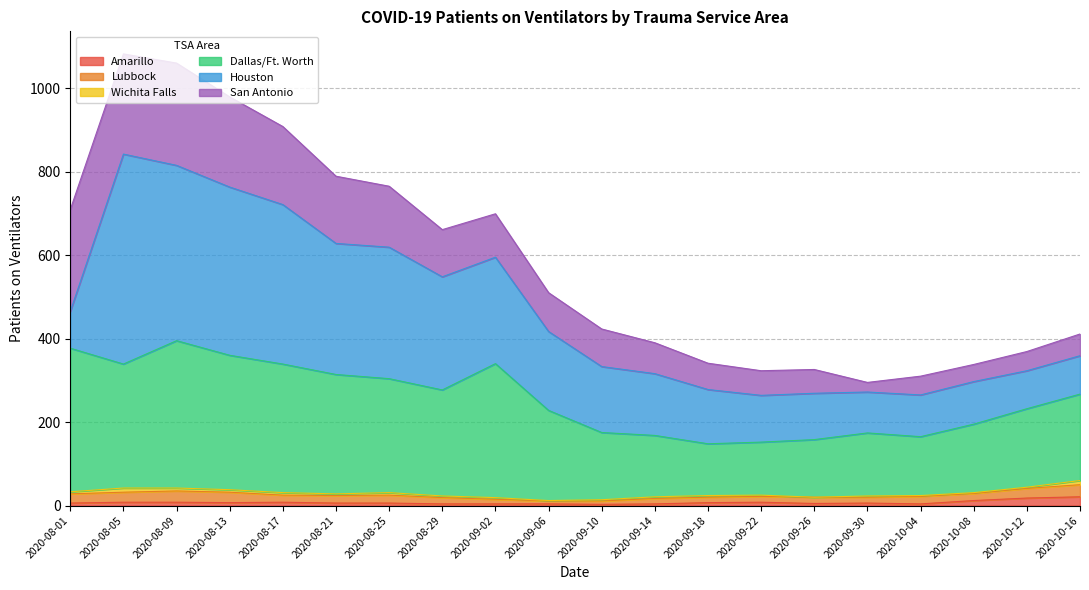

Which series has the widest spread of values?

Houston